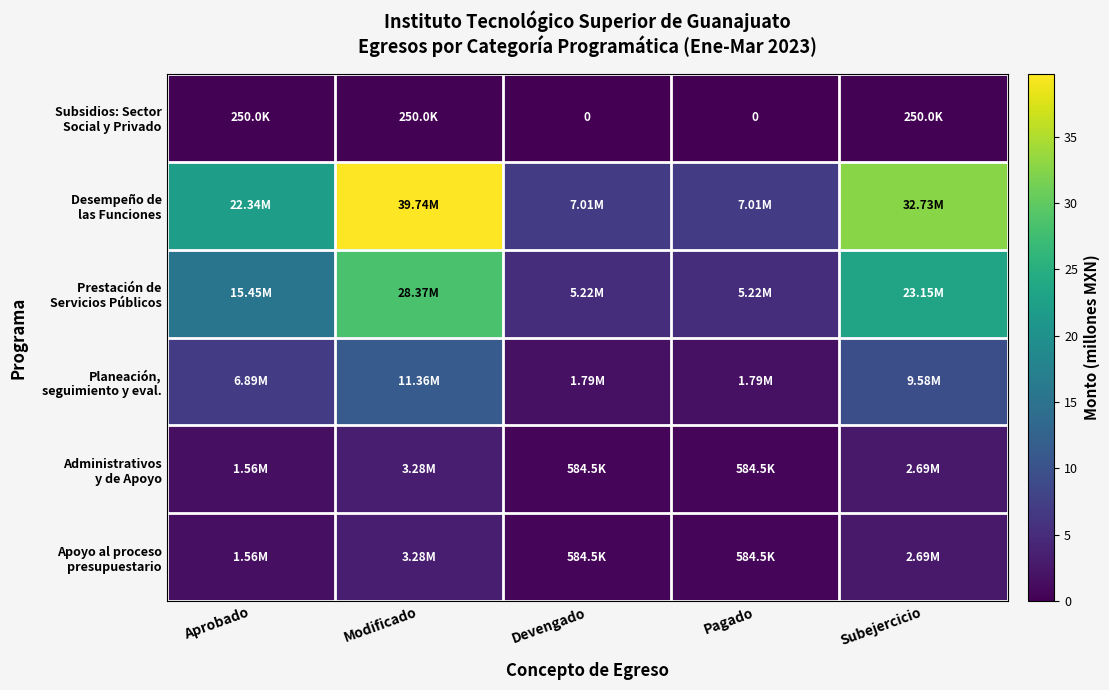

What is the total value across all series at Subejercicio?

71.1